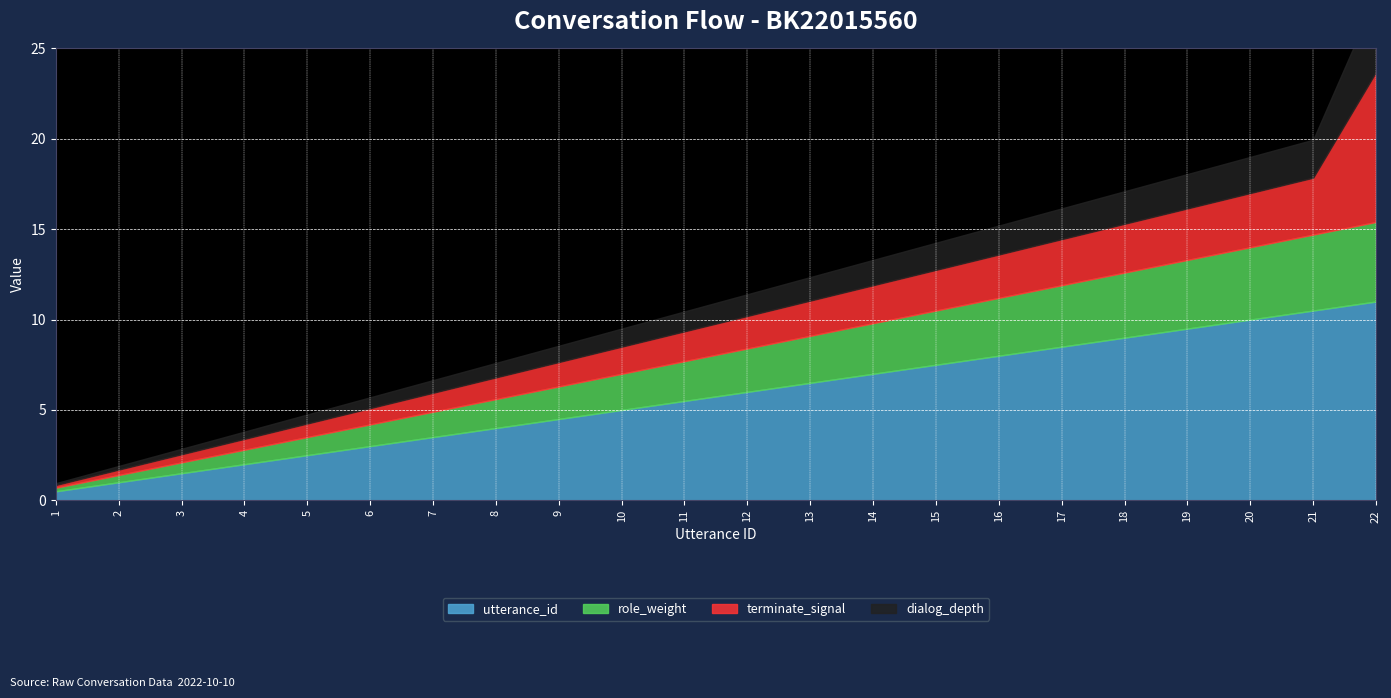

True or false: terminate has more than 0 interior local peaks.

False